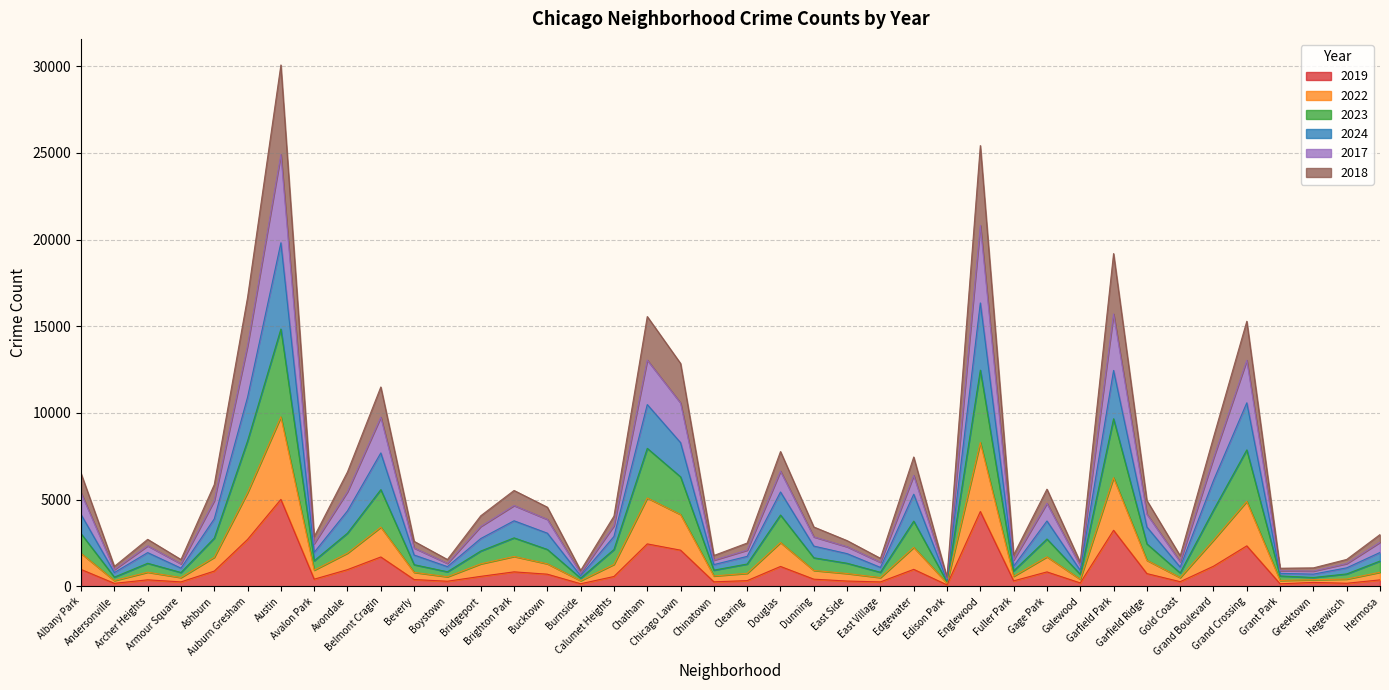

Is the value of 2018 at Chicago Lawn greater than the value of 2023 at Calumet Heights?

Yes